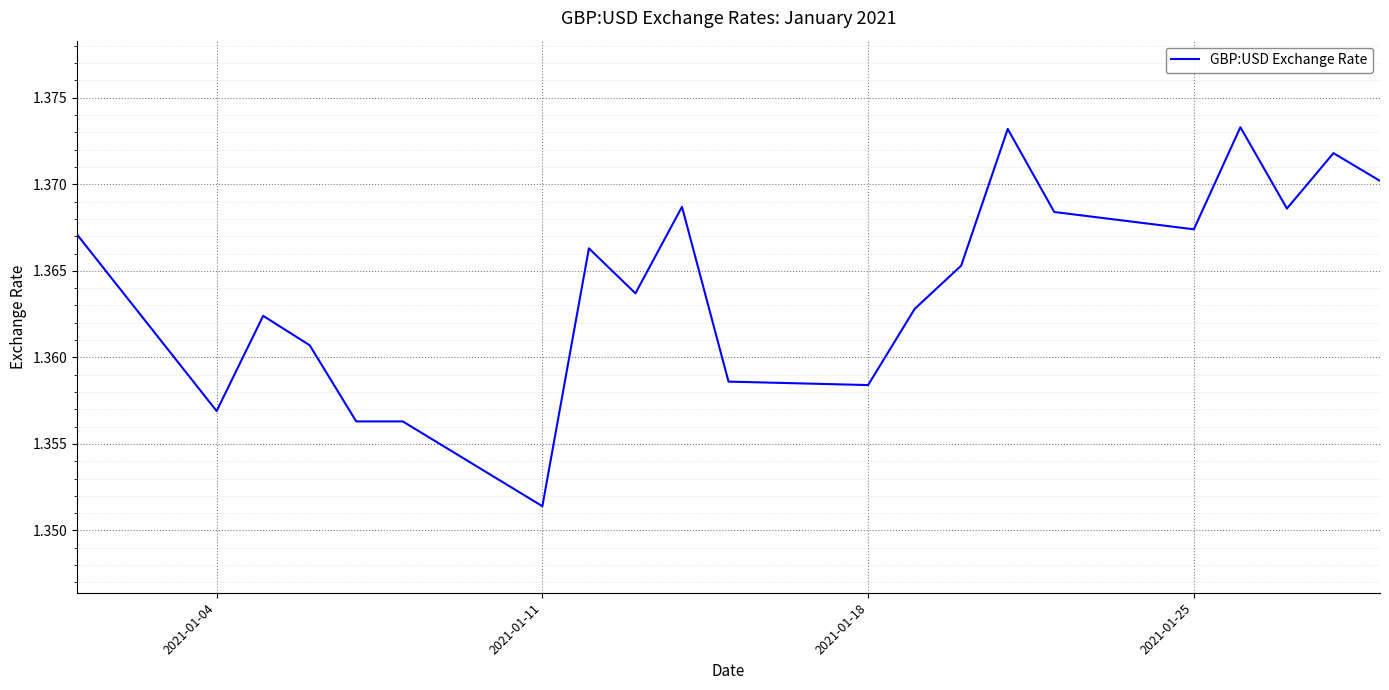

Where is the data nearest to the value 1?

2021-01-11